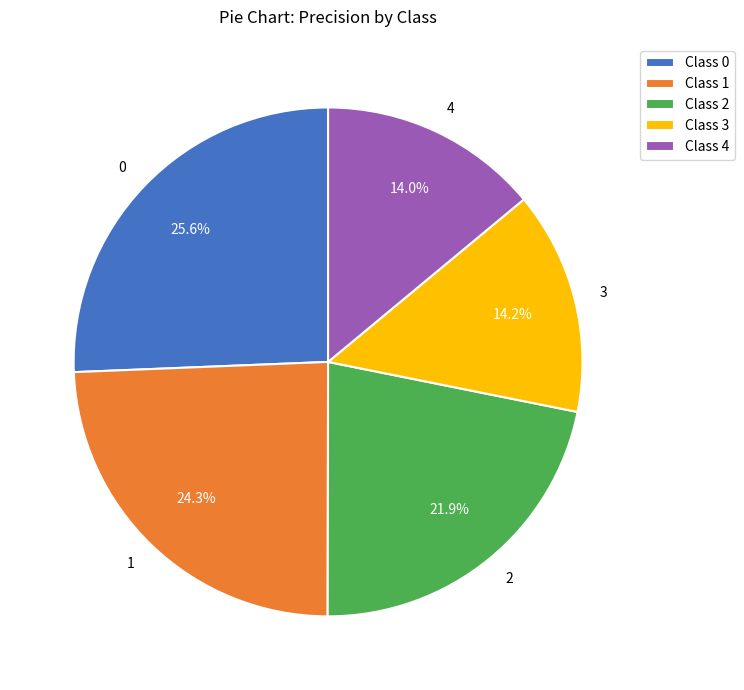

To the nearest percent, what percentage of the pie is 4?

14%